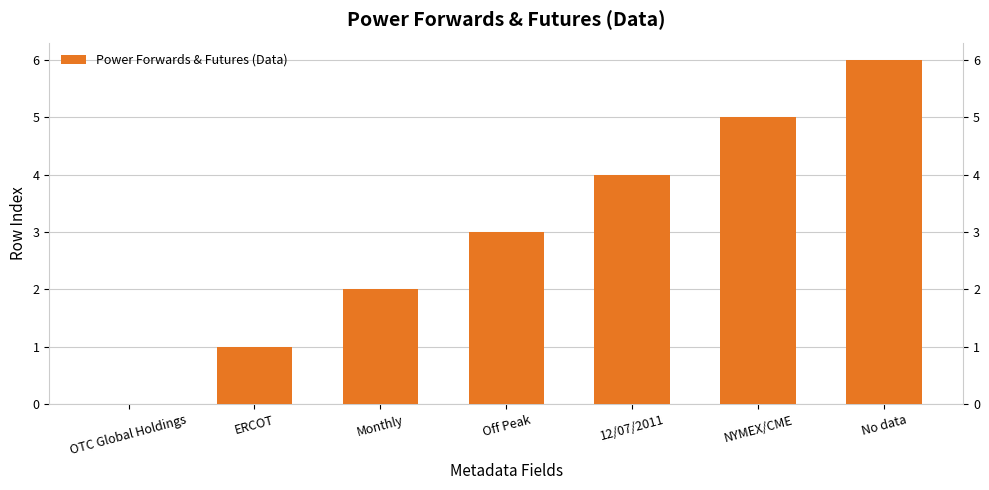

The chart shows a value of 2 at Monthly. True or false?

True